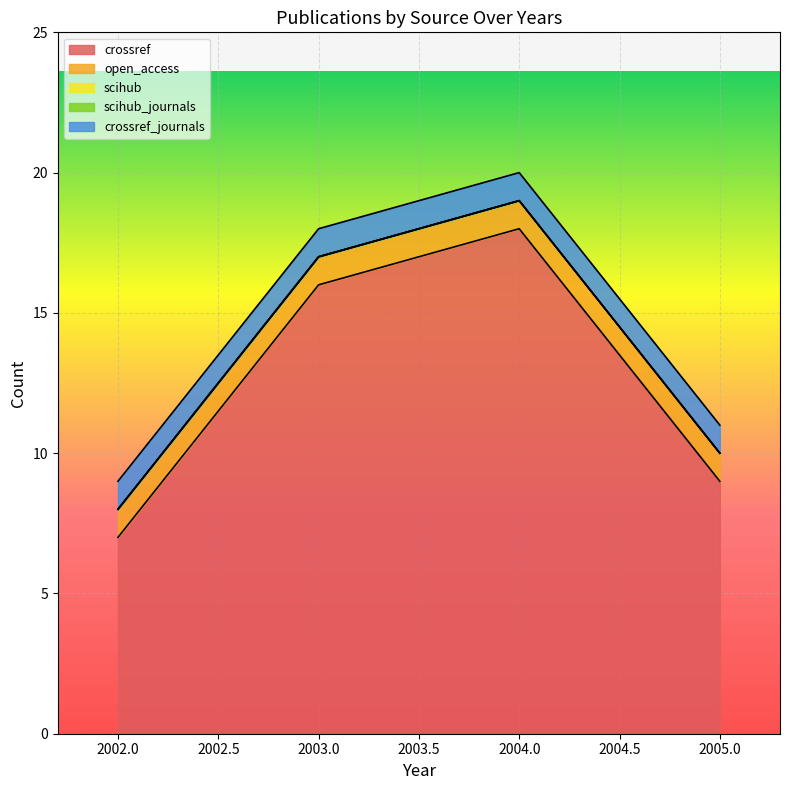

How many series are shown in this chart?

5